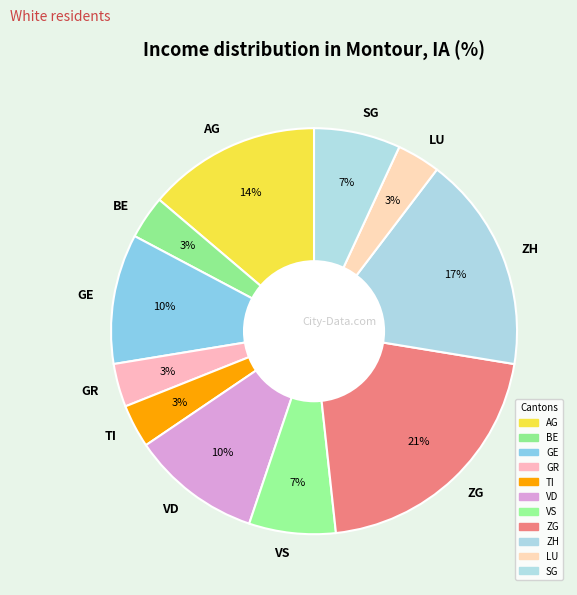

Is BE the majority of the pie?

No